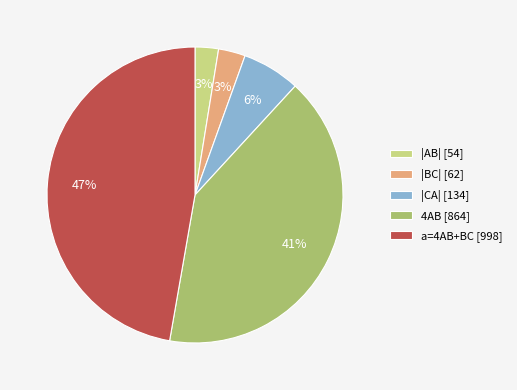

What percentage is the |CA| [134] slice, to the nearest percent?

6%